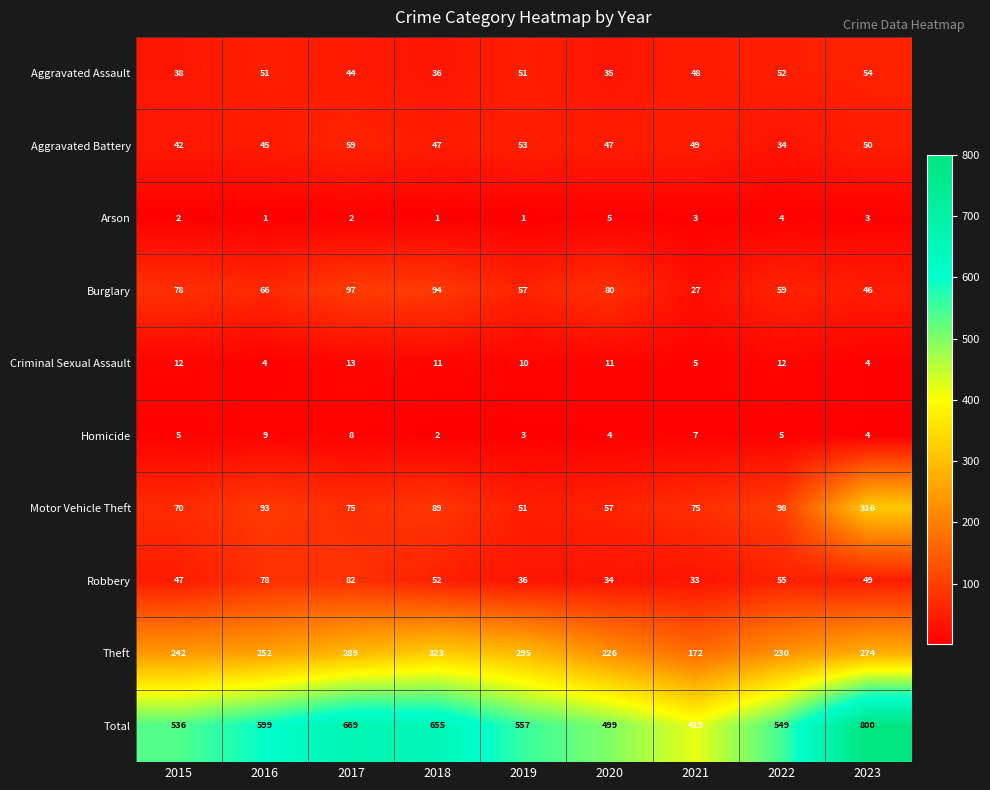

What is the difference between the maximum and second lowest values in the Motor Vehicle Theft series?

259